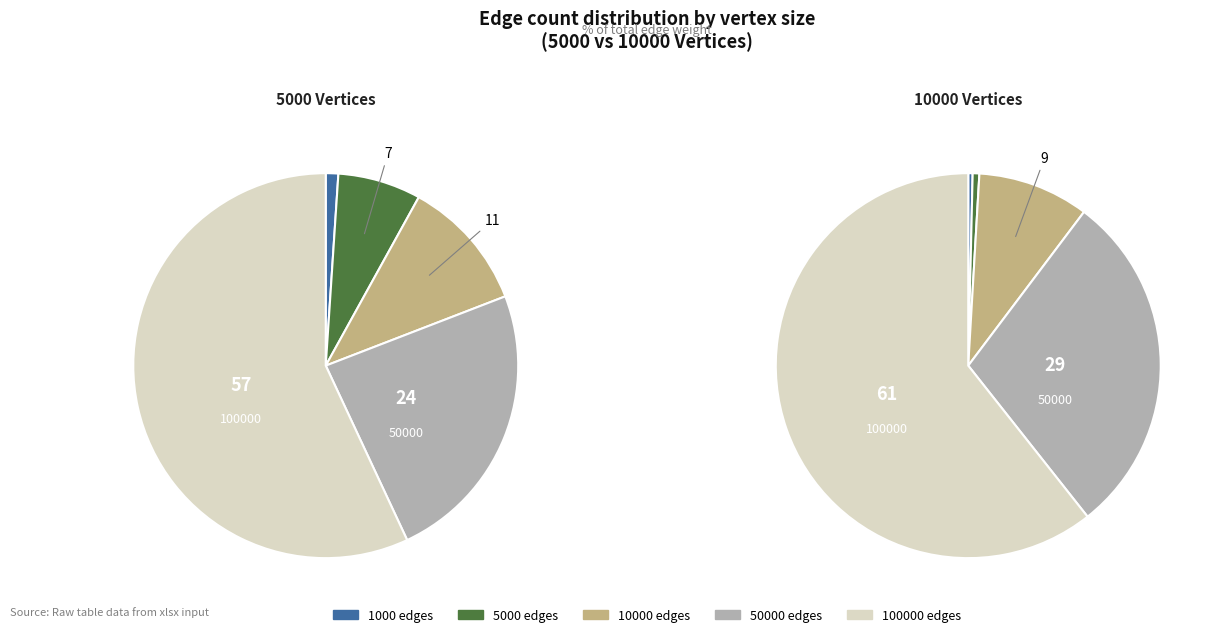

Which category accounts for the majority?

100000